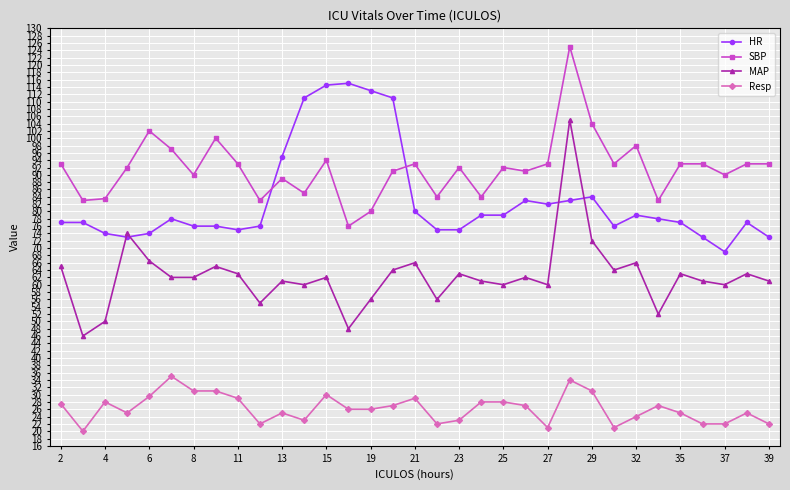

Which series has the largest total across all categories?

SBP